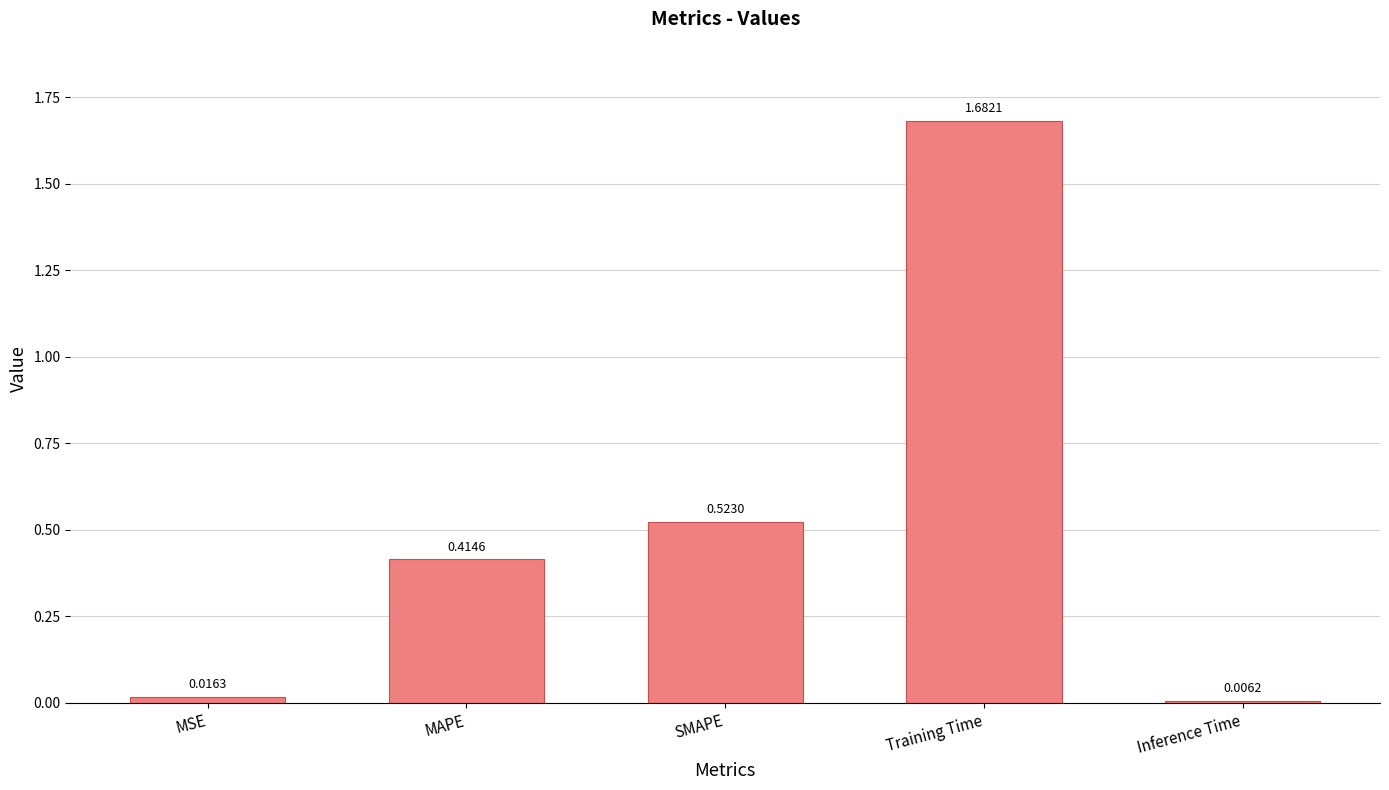

Count the number of data series in this chart.

1